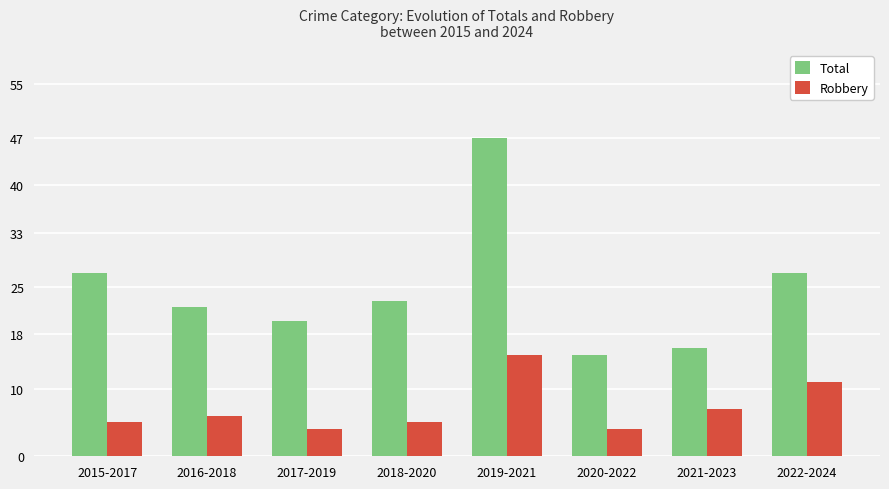

What is the value of the Robbery bar at the 6th from the left?

4